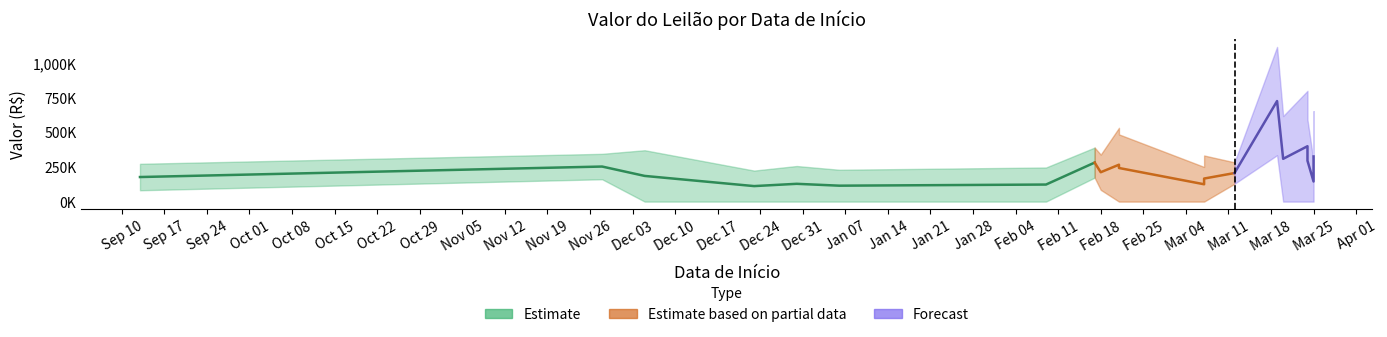

What is the total value across all series at 2025-02-18?

848374.8